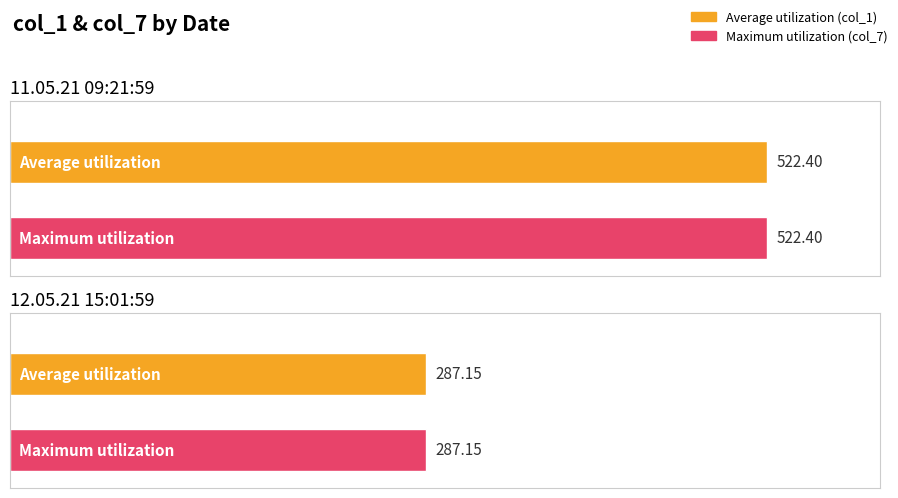

Is it true that col_4 equals 468.5 at 12.05.21 15:01:59?

False